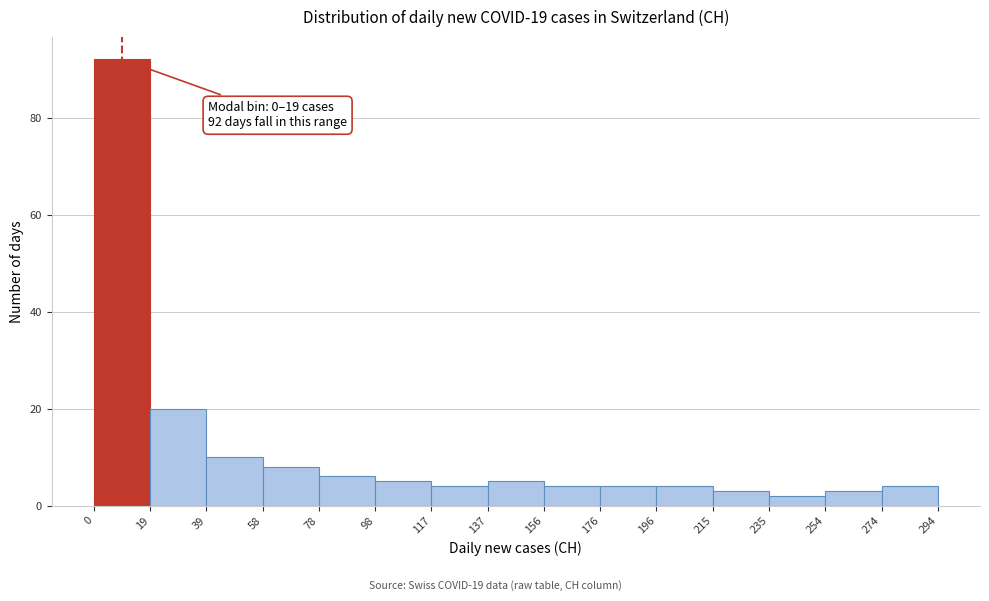

Which range on the x-axis has the tallest bar?

0 to 19